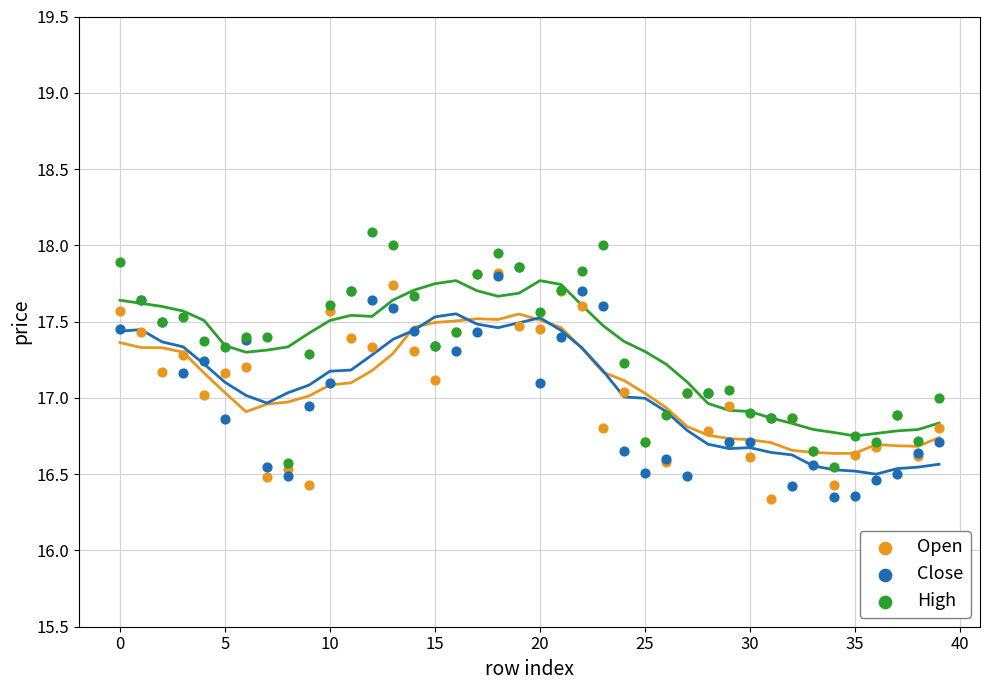

Which series reaches the maximum Y coordinate?

High